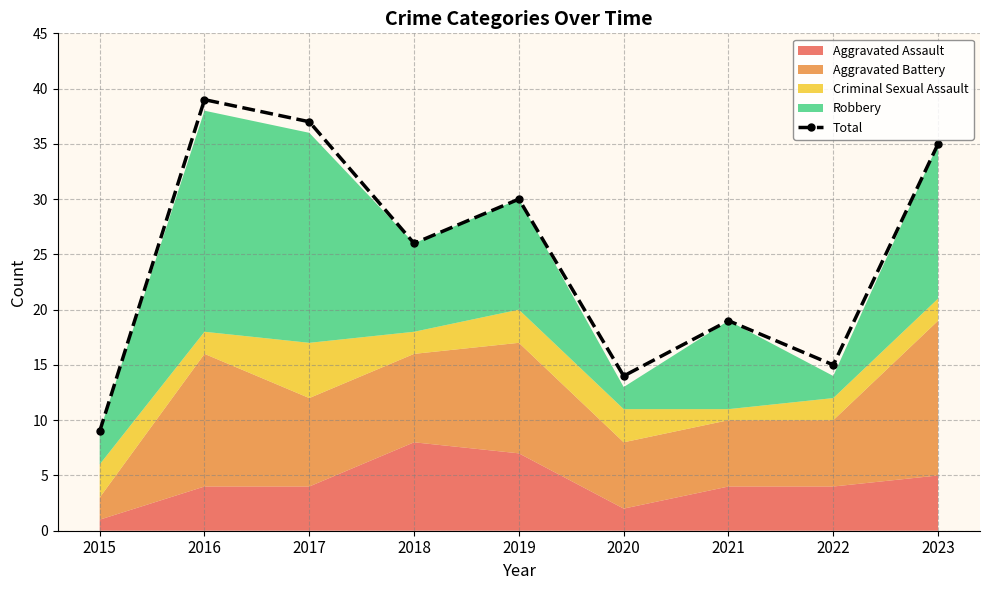

Rank the categories by value from highest to lowest.

2016, 2017, 2023, 2019, 2018, 2021, 2022, 2020, 2015